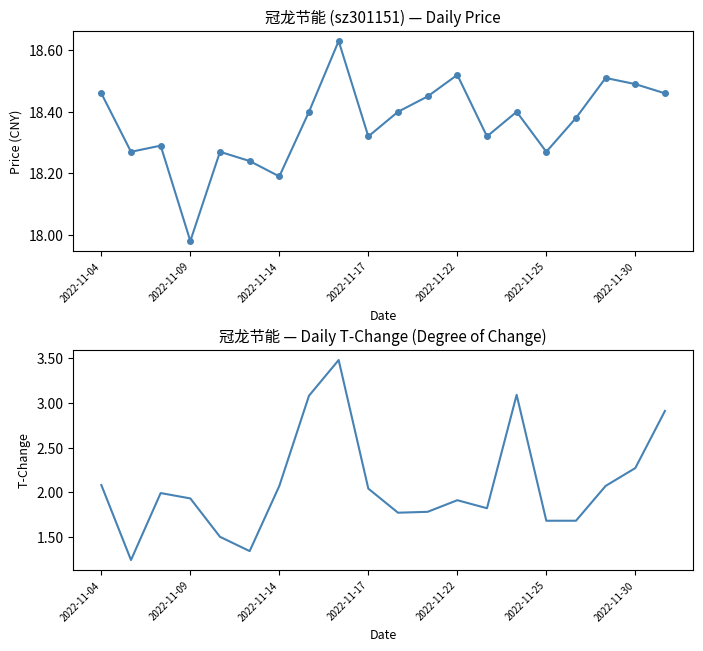

Which series changed the most between 14 and 17?

t_change